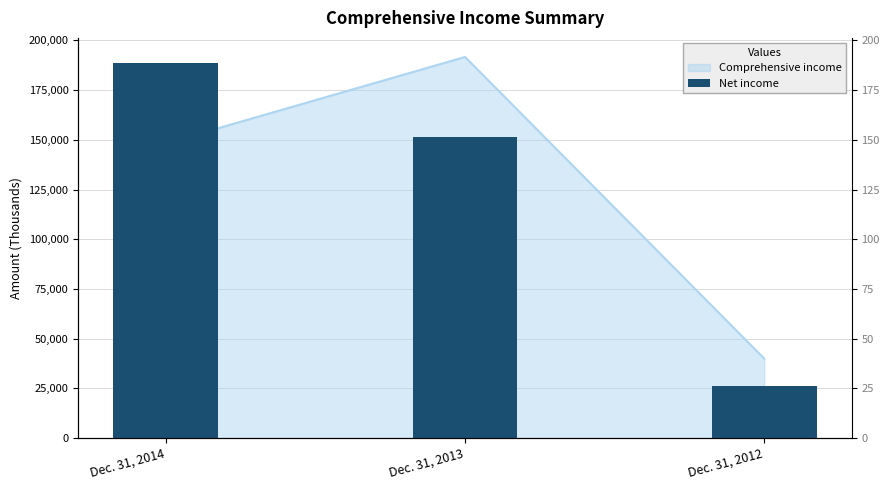

What value does the data have at Dec. 31, 2014, to the nearest 50?

188850